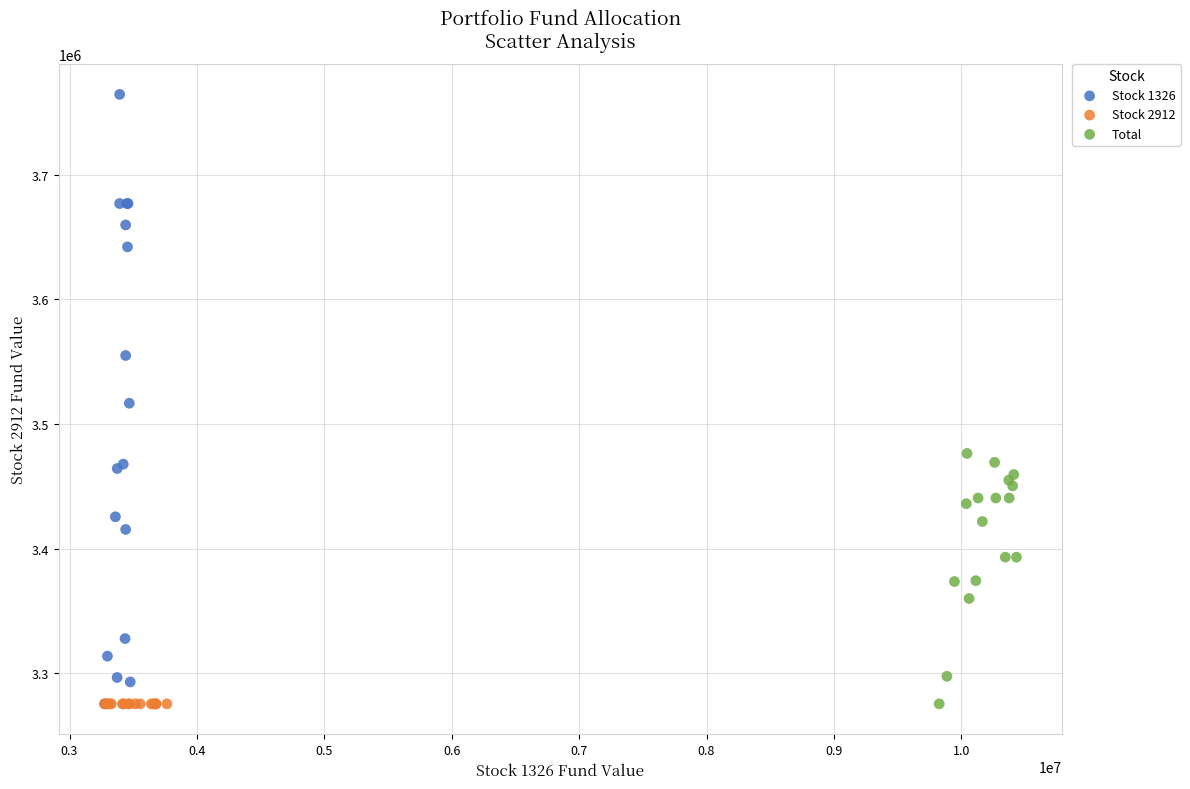

Which series contains the highest Y value?

Stock 1326